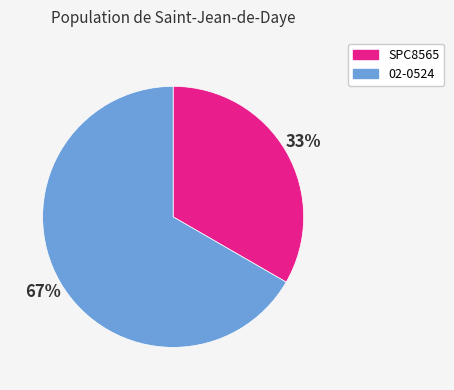

How many segments does this pie chart have?

2